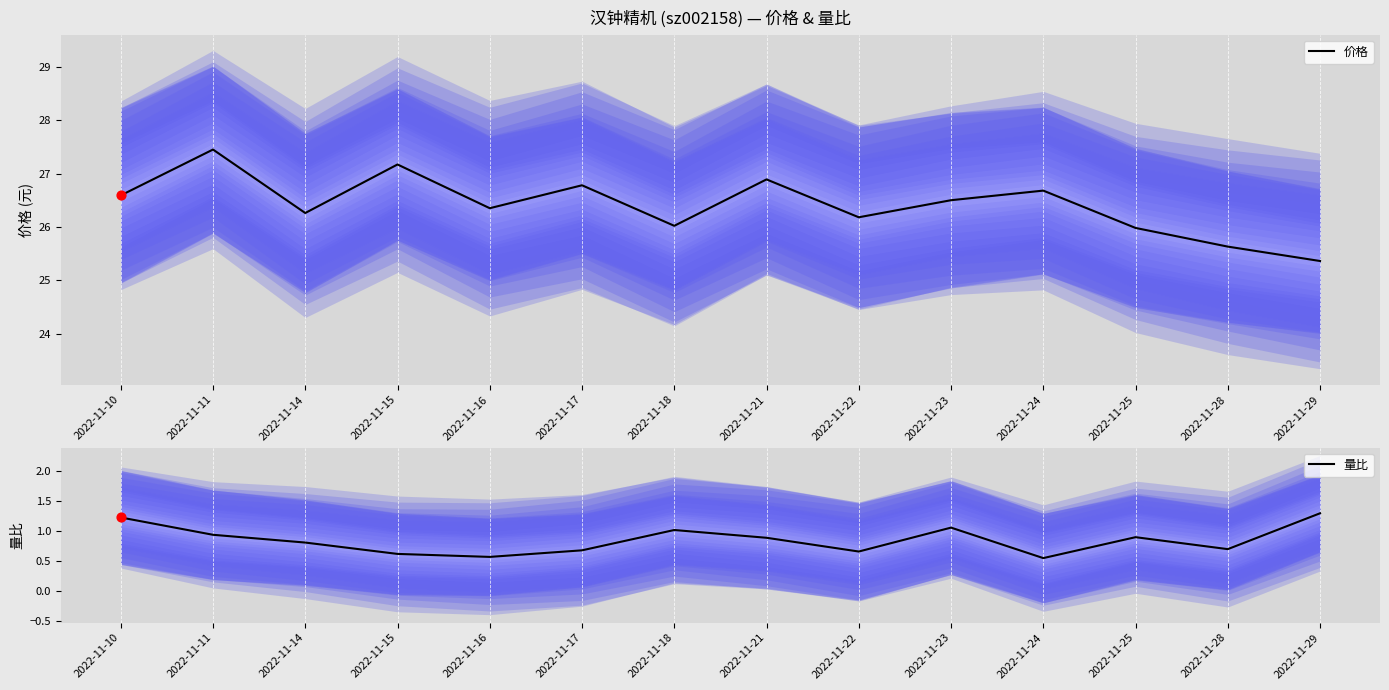

What is the total value across all series at 2022-11-28?

26.3